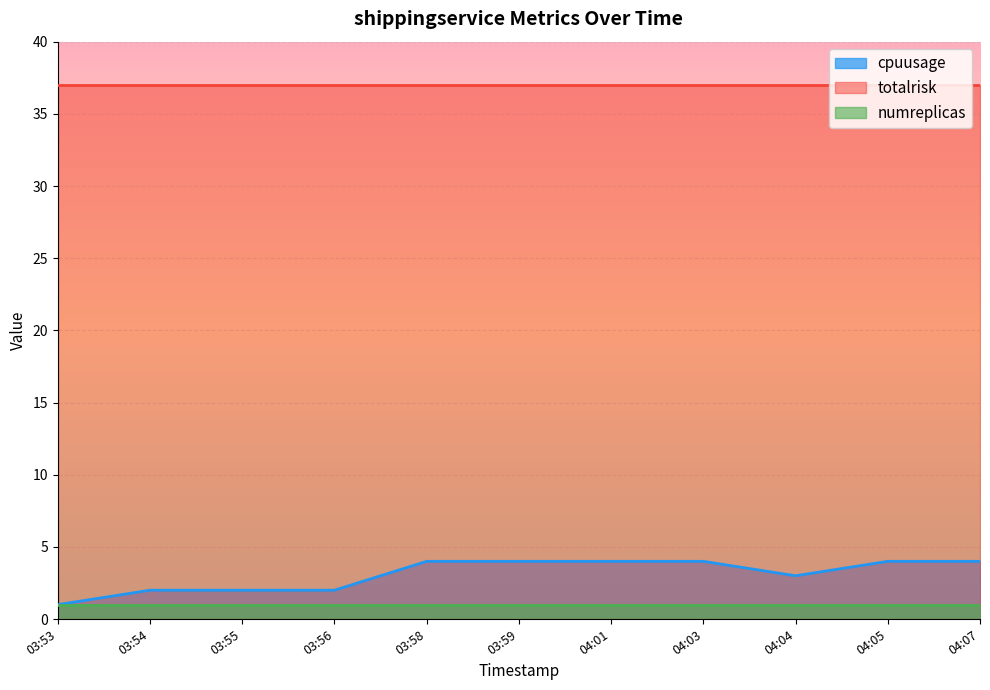

Which has a higher value, 04:07 or 03:56?

04:07